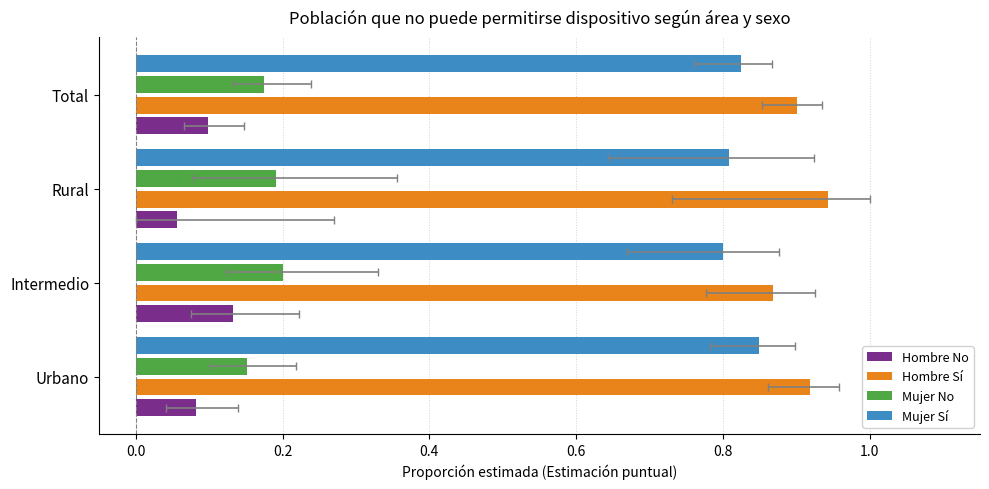

Count the Hombre No values in the range 0 to 1.

4